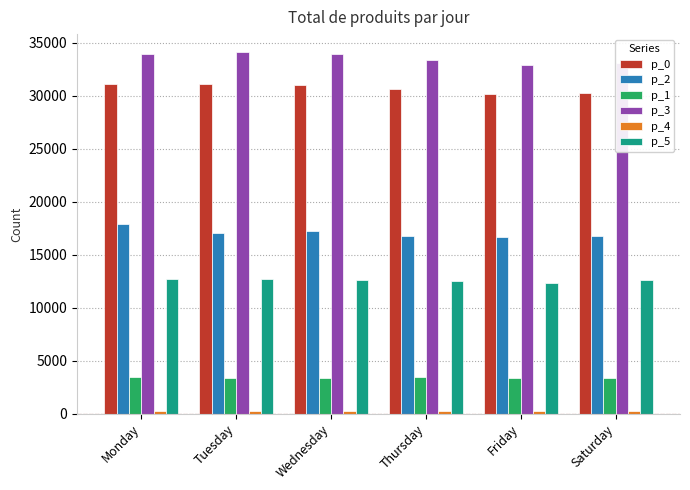

Where does the p_5 series first go above 12631?

Monday